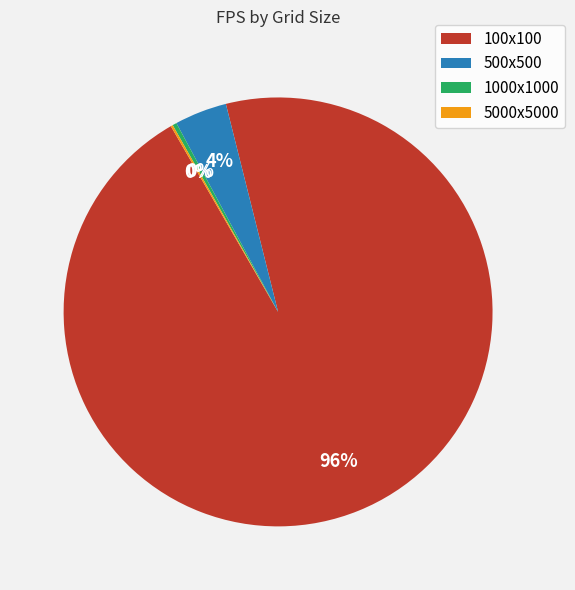

Is it true that 1000x1000 is 14% of the pie?

False